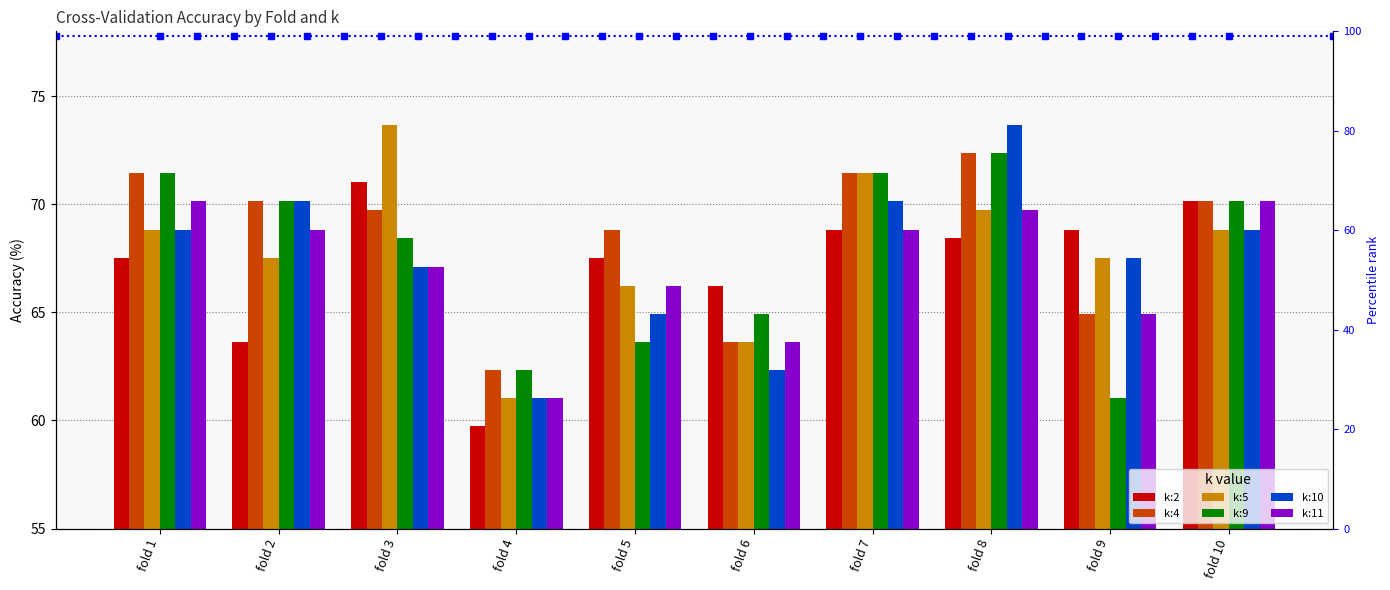

At which category is the sum across all series the highest?

fold 8